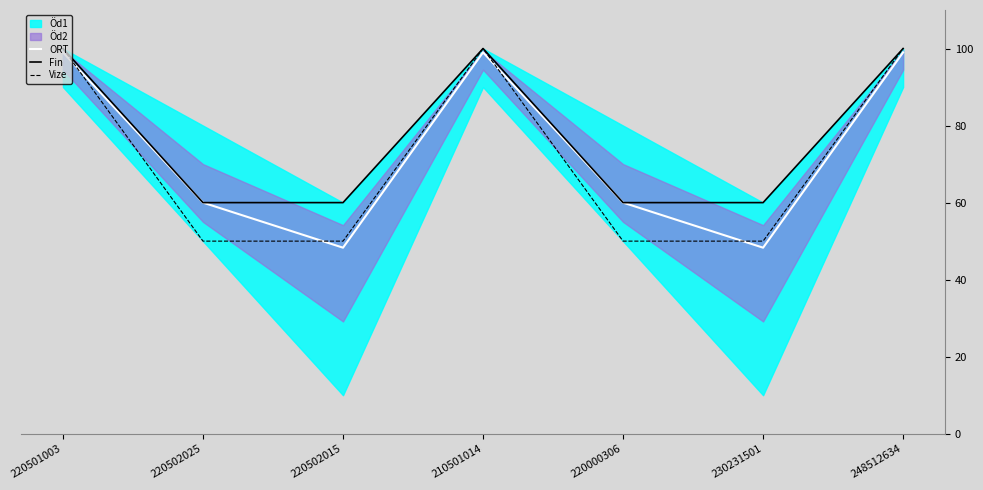

What is the minimum value for Fin?

60.0